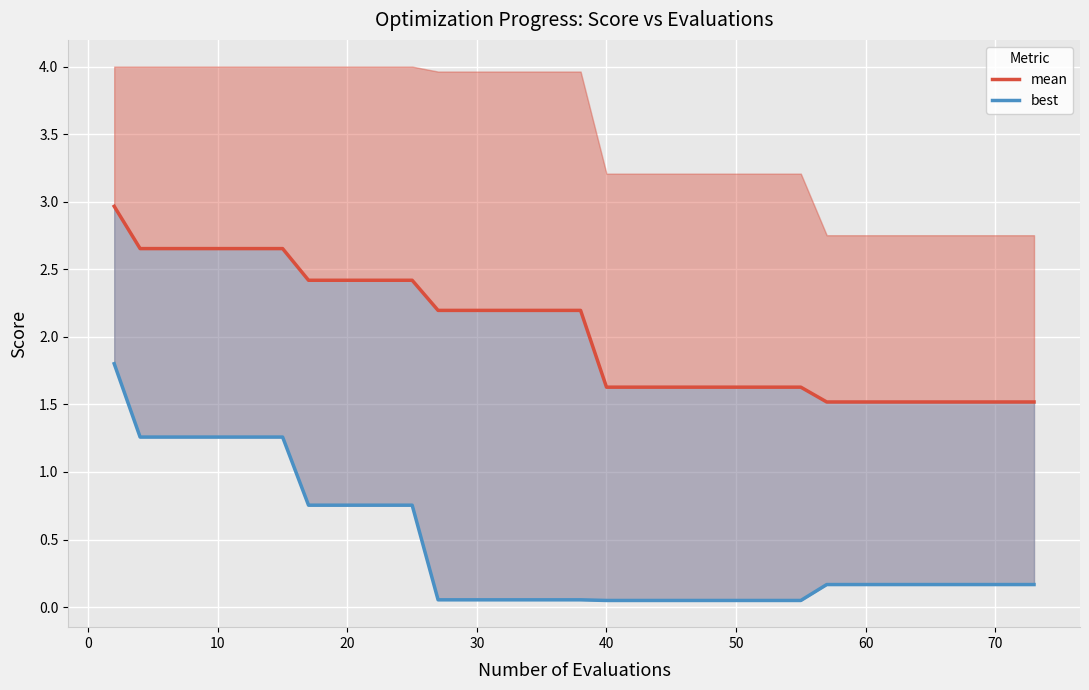

What is the difference between the maximum and minimum values in the mean series?

1.4